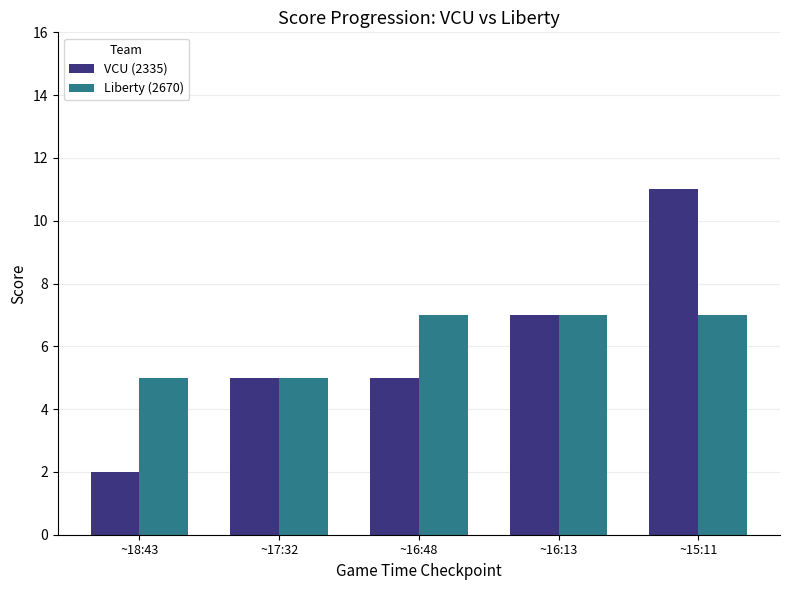

How many categories are shown in the chart?

5